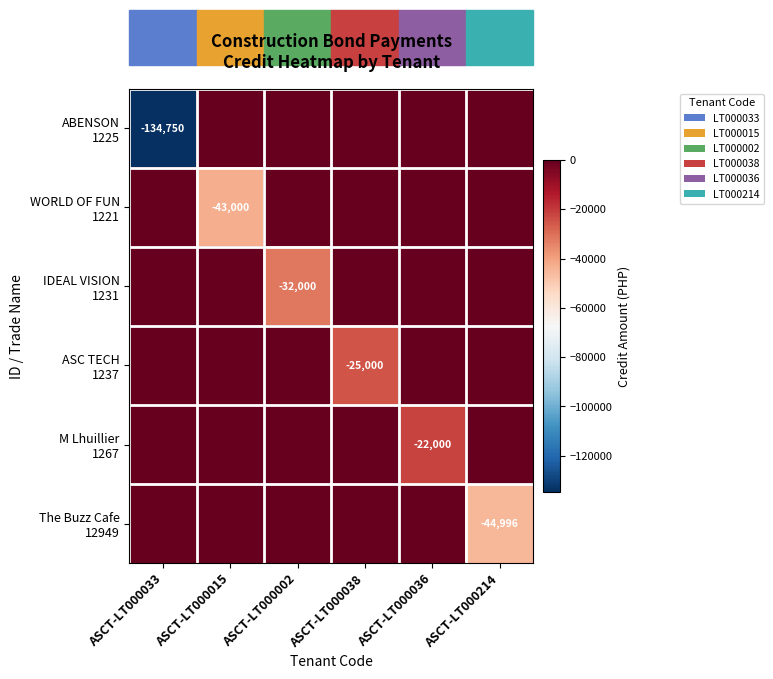

Is it true that ASC TECH 1237 equals 10110.3 at ASCT-LT000002?

False